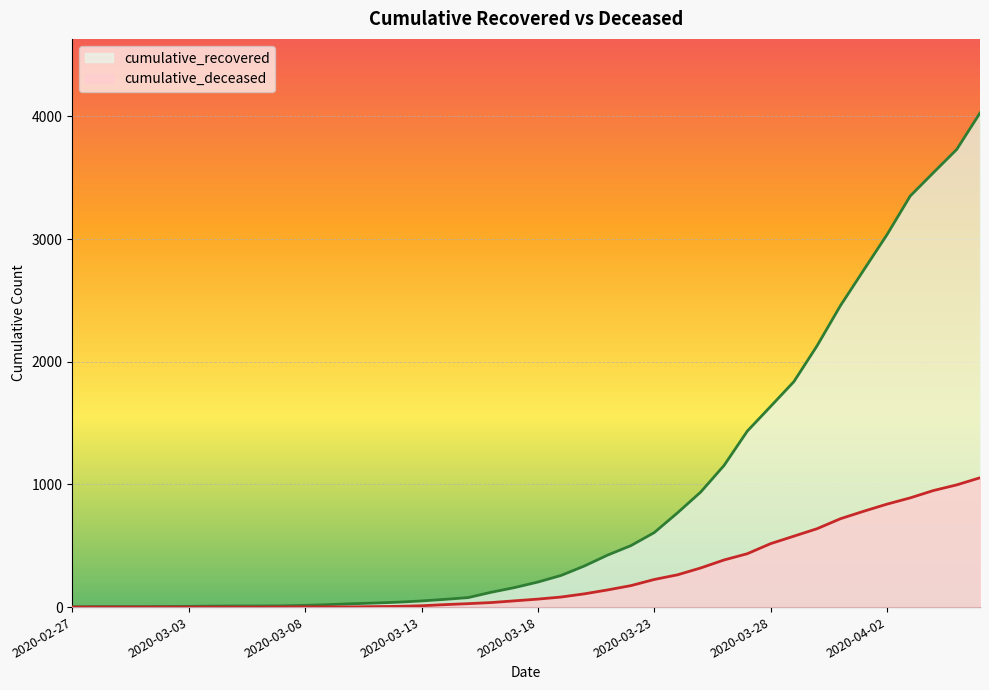

What is the value of the cumulative_recovered point at the 7th from the left?

8